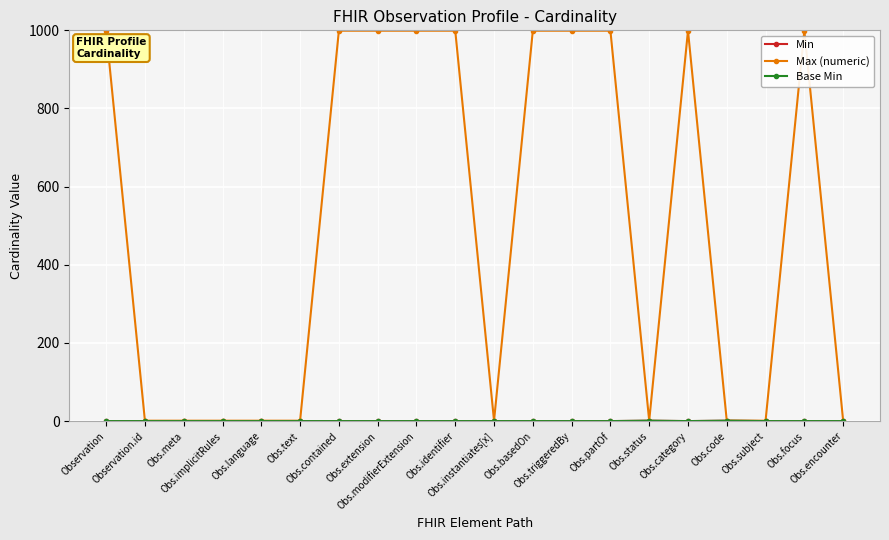

Is this an area chart (filled region under the line)?

No